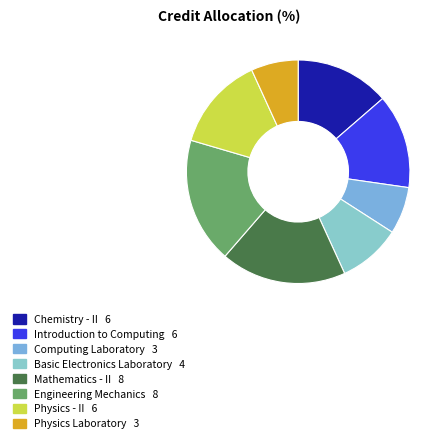

True or false: Physics Laboratory accounts for 7% of the total.

True